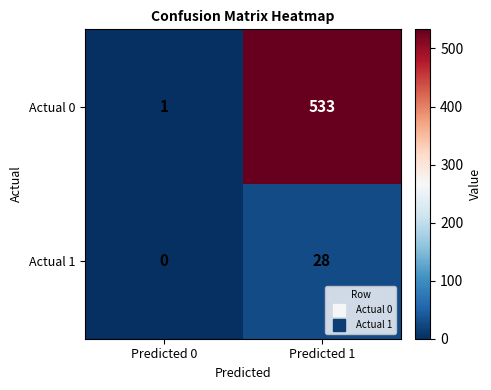

At which label does Actual 0 reach its peak?

Predicted 1